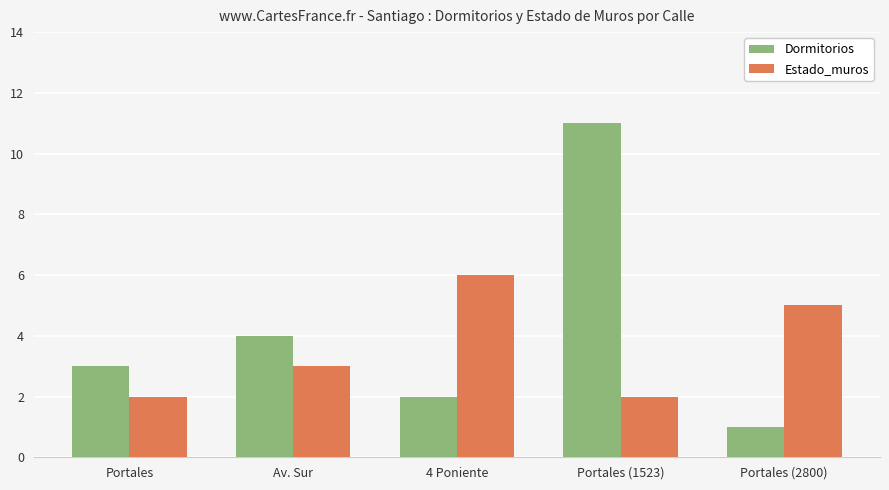

Reading left to right, transcribe all the data shown in this chart.

Dormitorios: 3	4	2	11	1
Estado_muros: 2	3	6	2	5